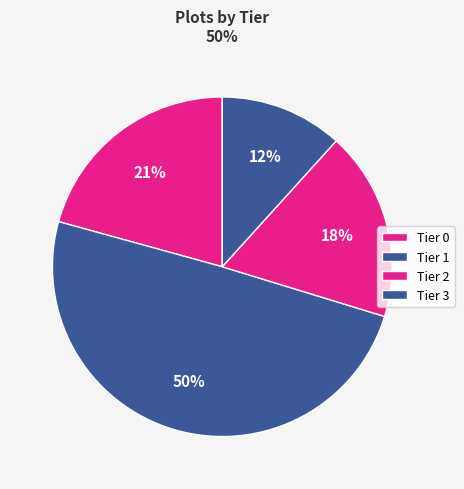

To the nearest percent, what is the difference between the largest and smallest slice percentages?

38%